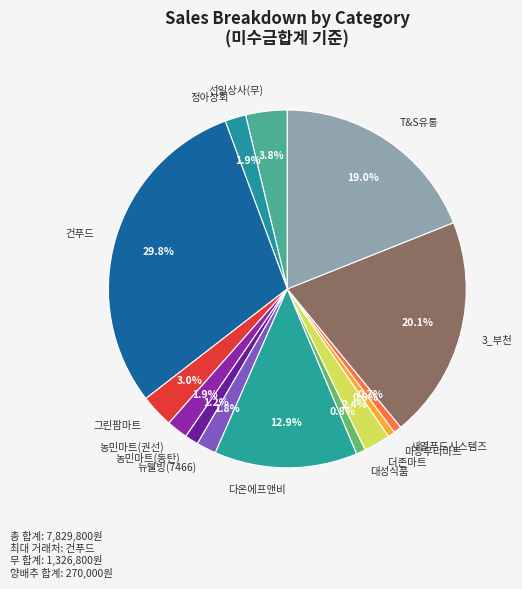

How many slices are in this pie chart?

14